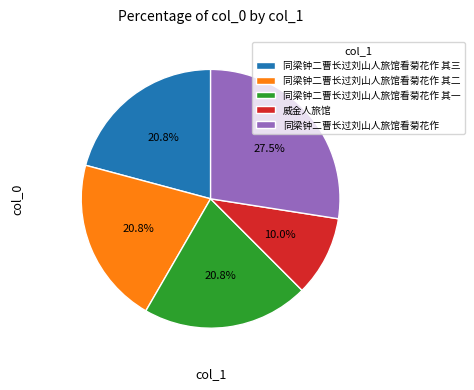

What percentage is NOT represented by 同梁钟二曹长过刘山人旅馆看菊花作 其三?

79.2%